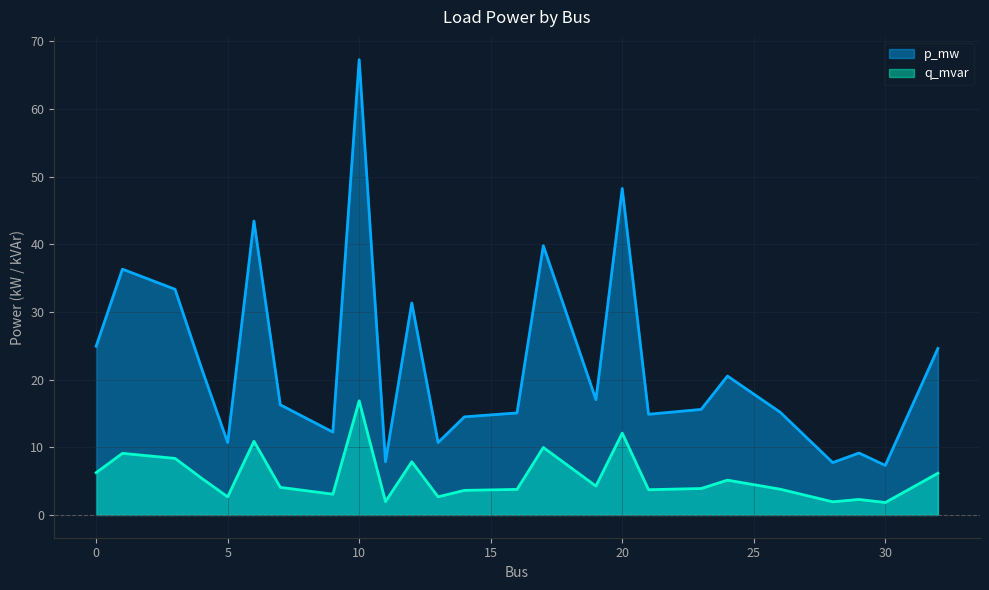

How many values in the p_mw series are below 16?

12